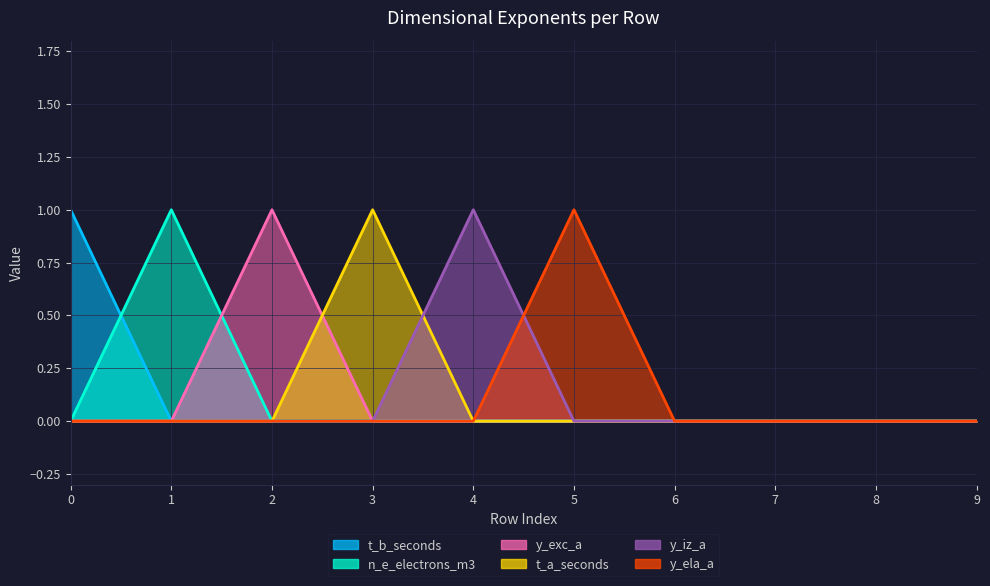

The n_e_electrons_m3 series shows 0 at 8. True or false?

False